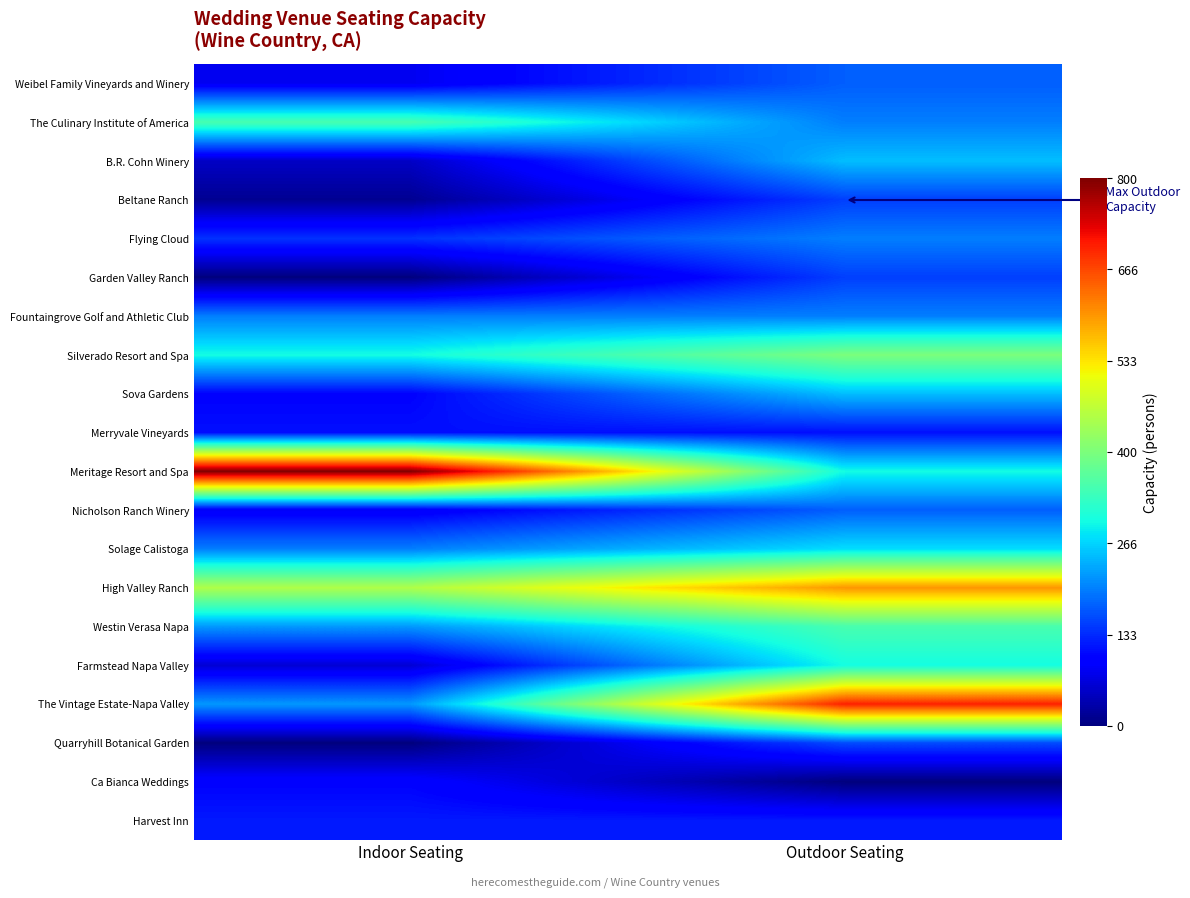

Which series has the largest total across all categories?

Meritage Resort and Spa